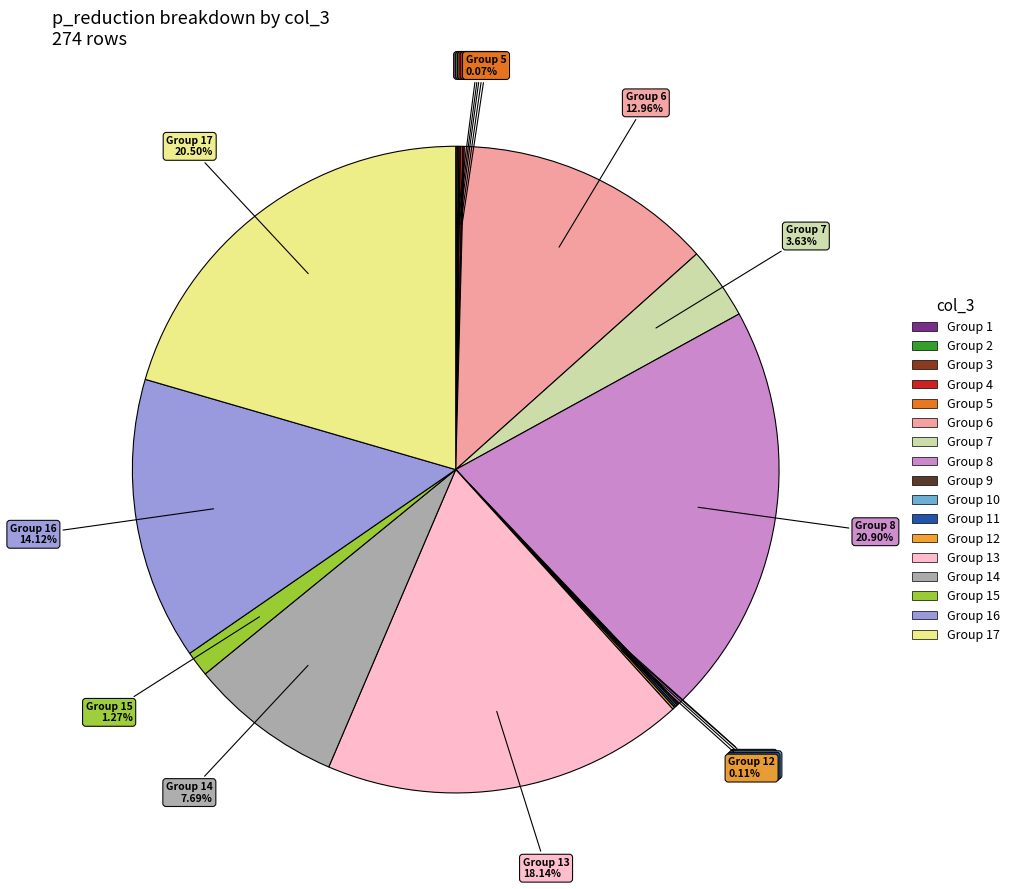

Is there any slice that represents more than half of the pie?

No